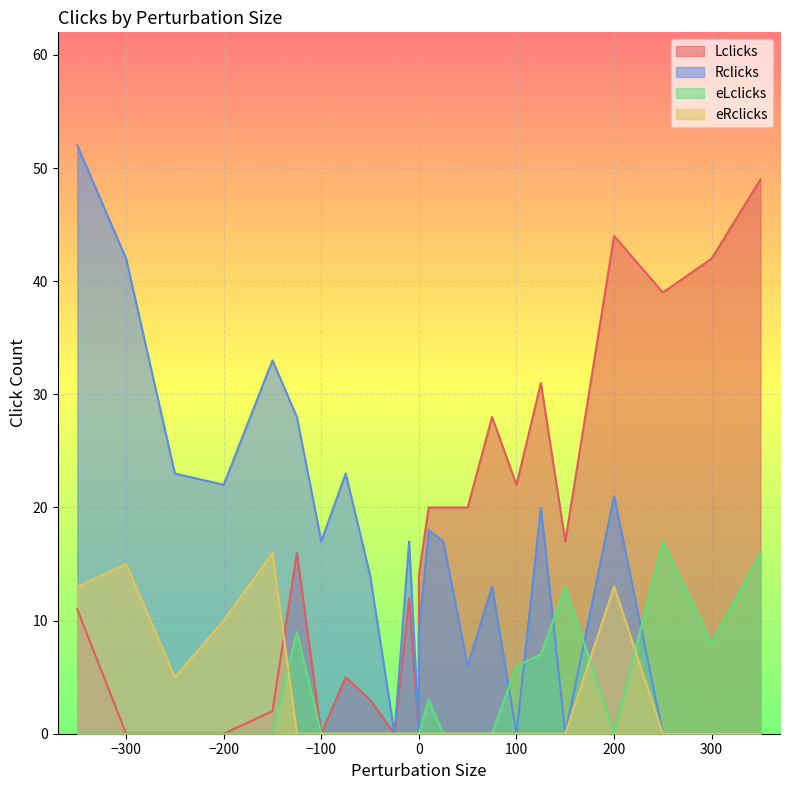

How many interior local valleys does the eRclicks series have?

1